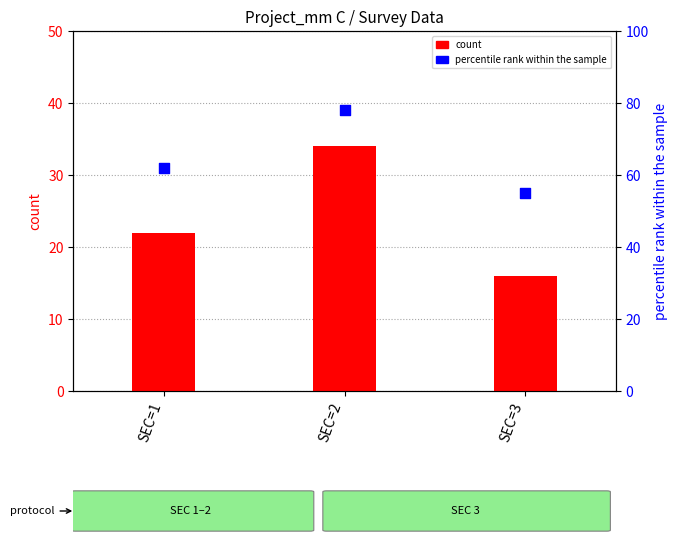

Which series reaches the maximum Y coordinate?

percentile rank within the sample